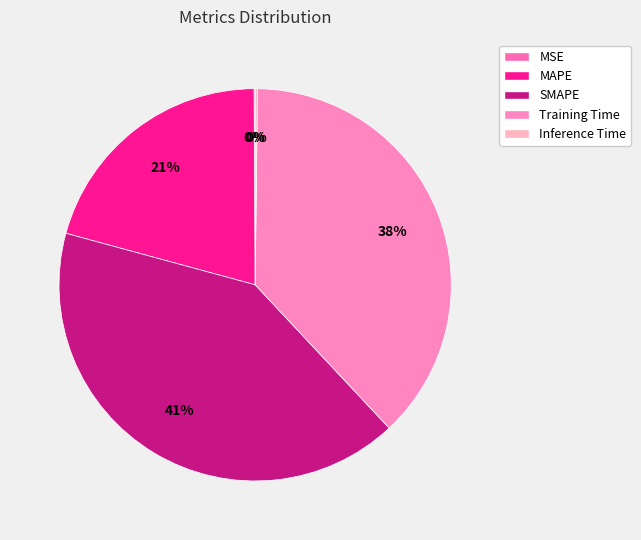

True or false: Training Time accounts for 38% of the total.

True